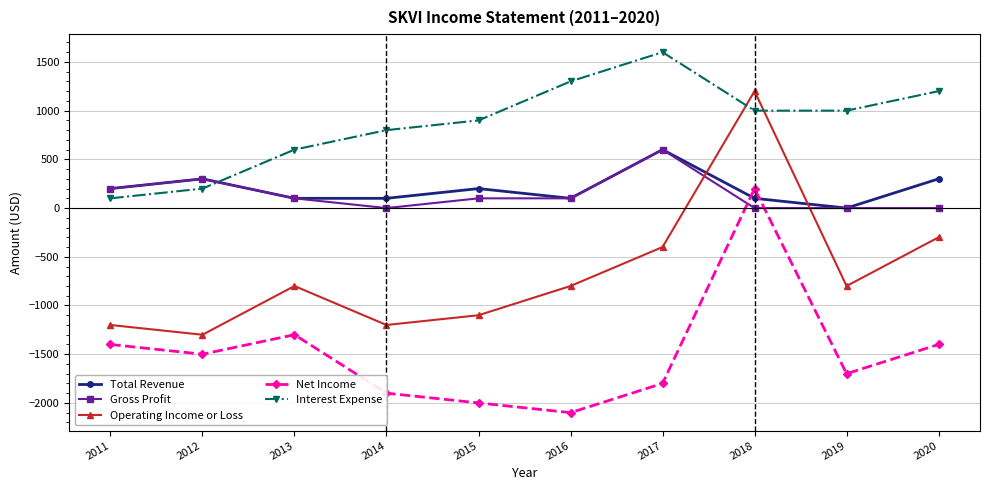

Count the Gross Profit values in the range 0 to 200.

8